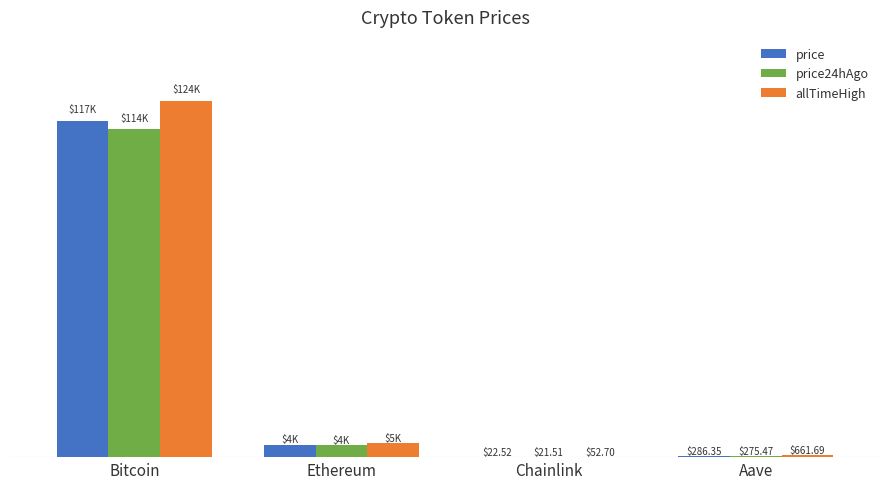

Which category has the highest value across all series?

Bitcoin